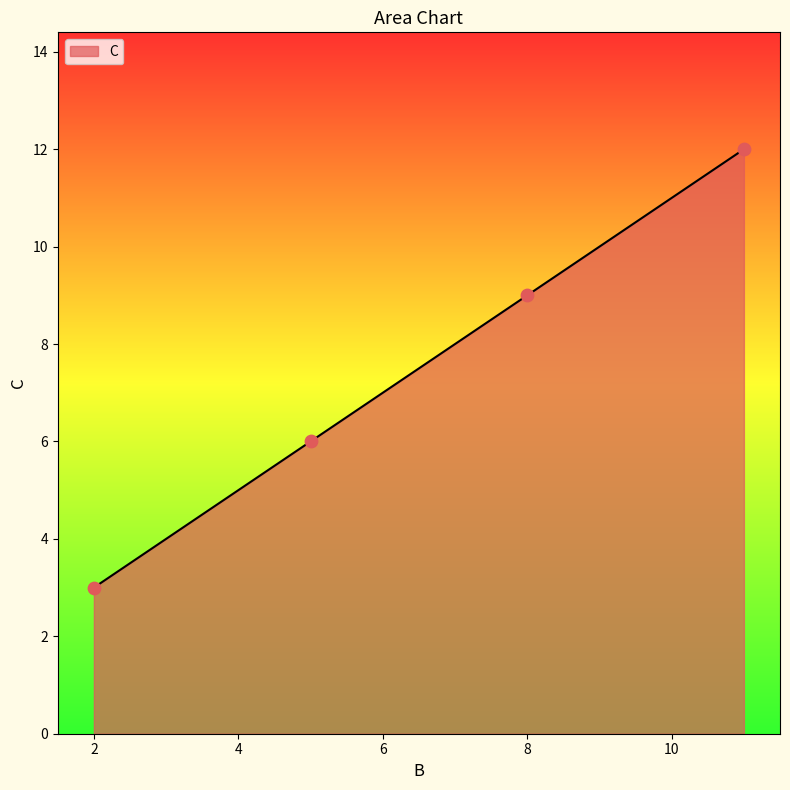

What is the minimum value shown in the chart?

3